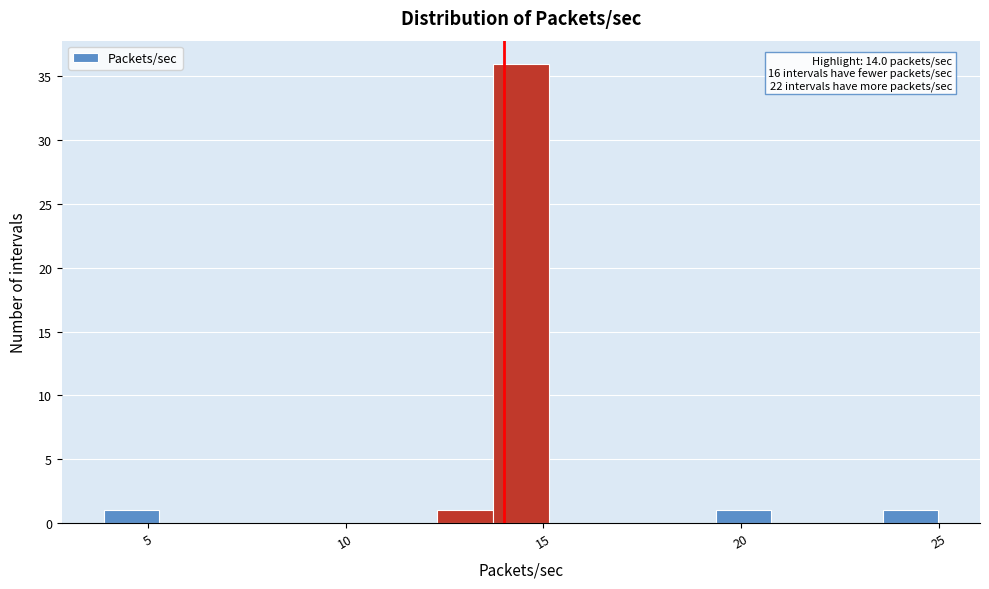

Read against the x-axis, roughly where is the centre of the tallest bar?

14.5